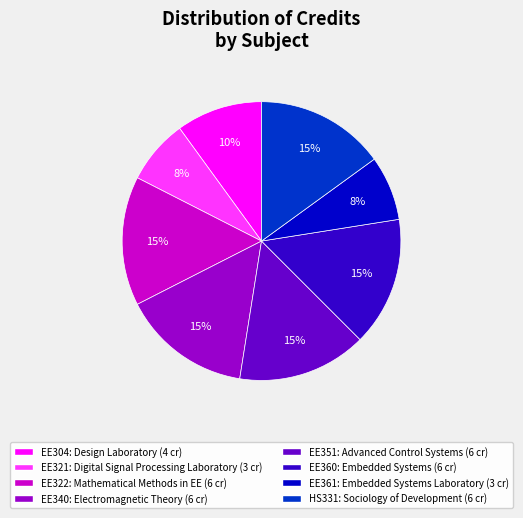

Is the sum of EE304 and EE321 greater than half?

No